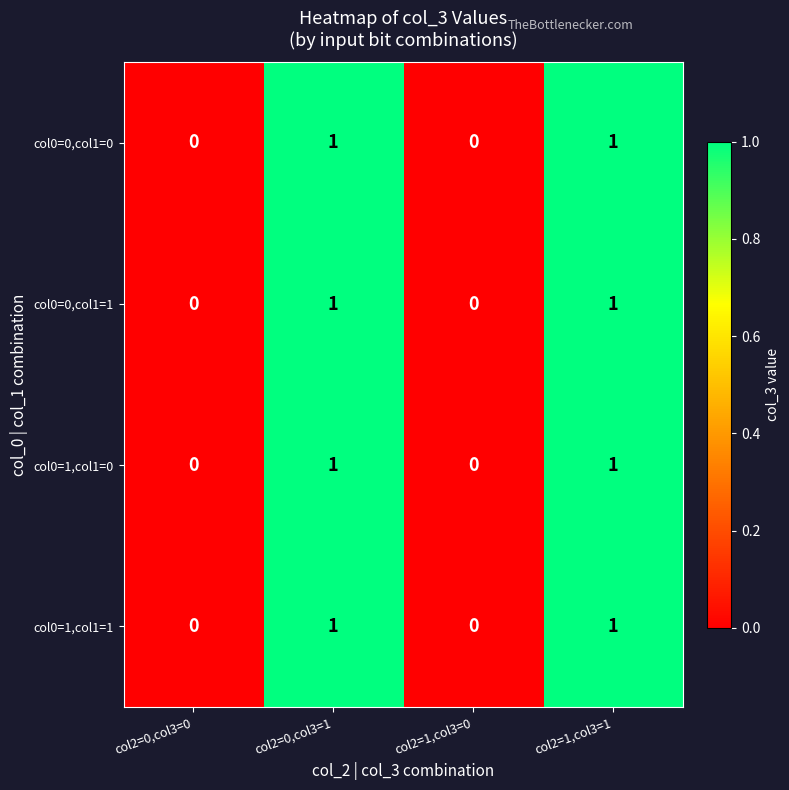

Reading left to right, extract all data points from this chart.

col0=0,col1=0: 0	1	0	1
col0=0,col1=1: 0	1	0	1
col0=1,col1=0: 0	1	0	1
col0=1,col1=1: 0	1	0	1